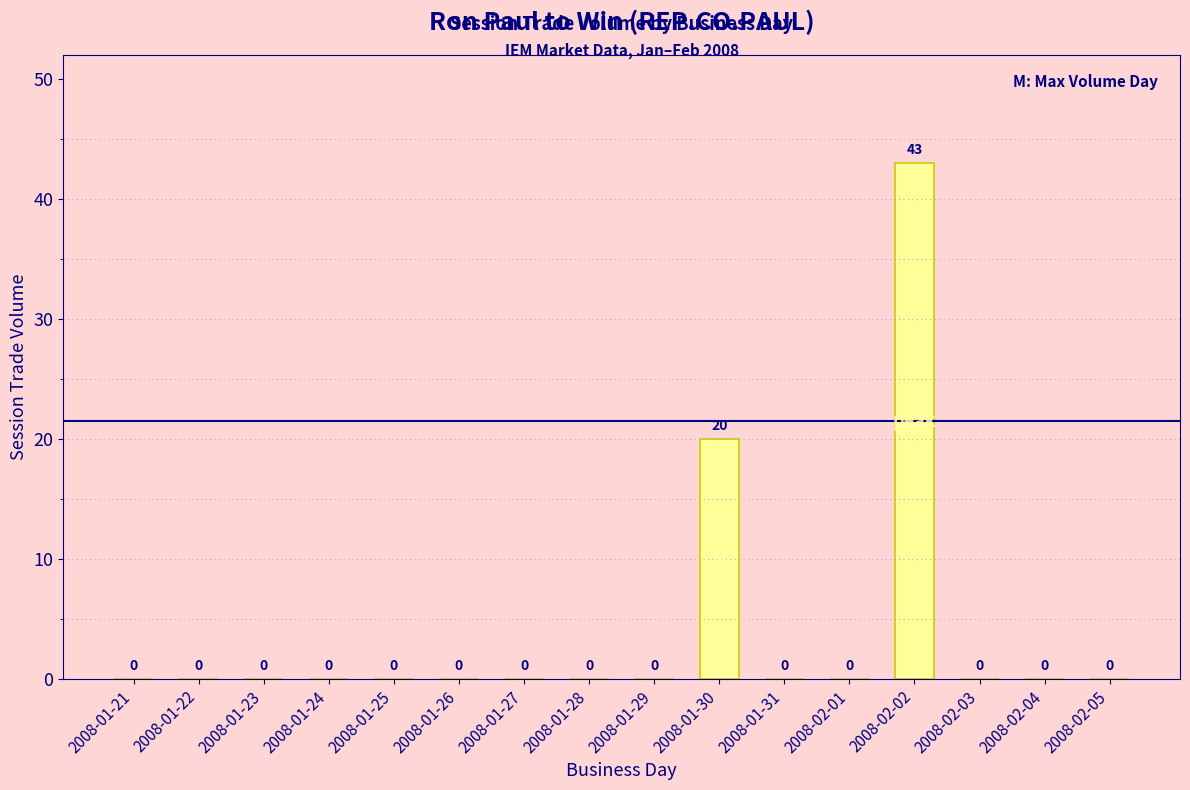

Which category has the highest value across all series?

2008-02-02